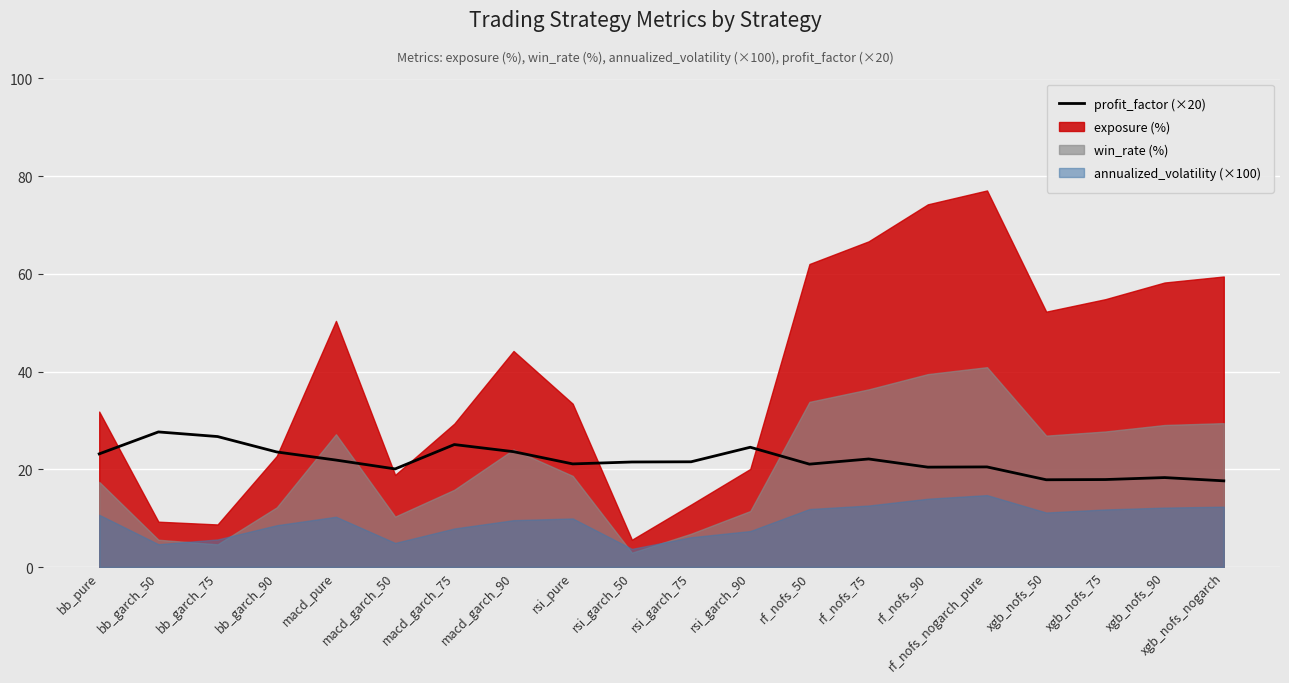

Reading right to left, what are all the values shown in this chart?

xgb_nofs_nogarch=17.6	xgb_nofs_90=18.3	xgb_nofs_75=17.9	xgb_nofs_50=17.9	rf_nofs_nogarch_pure=20.5	rf_nofs_90=20.4	rf_nofs_75=22.1	rf_nofs_50=21.1	rsi_garch_90=24.5	rsi_garch_75=21.5	rsi_garch_50=21.5	rsi_pure=21.1	macd_garch_90=23.6	macd_garch_75=25.1	macd_garch_50=20.1	macd_pure=21.9	bb_garch_90=23.6	bb_garch_75=26.7	bb_garch_50=27.7	bb_pure=23.2